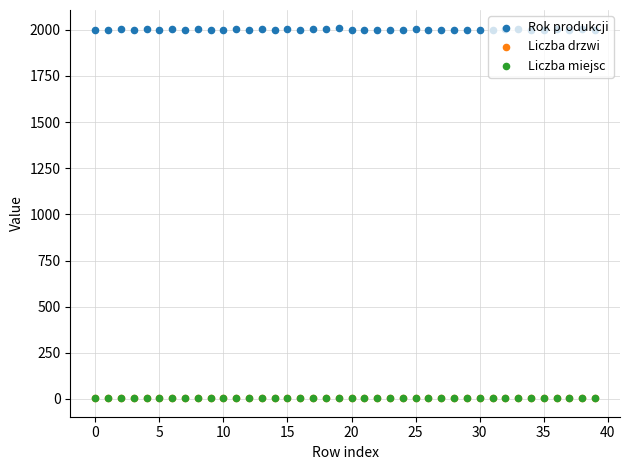

At which category is the sum across all series the highest?

19